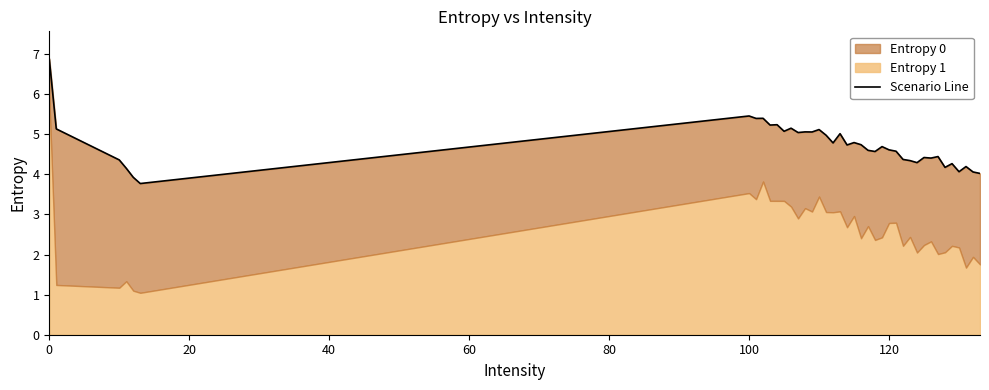

The value at 40 is 2.5. True or false?

False